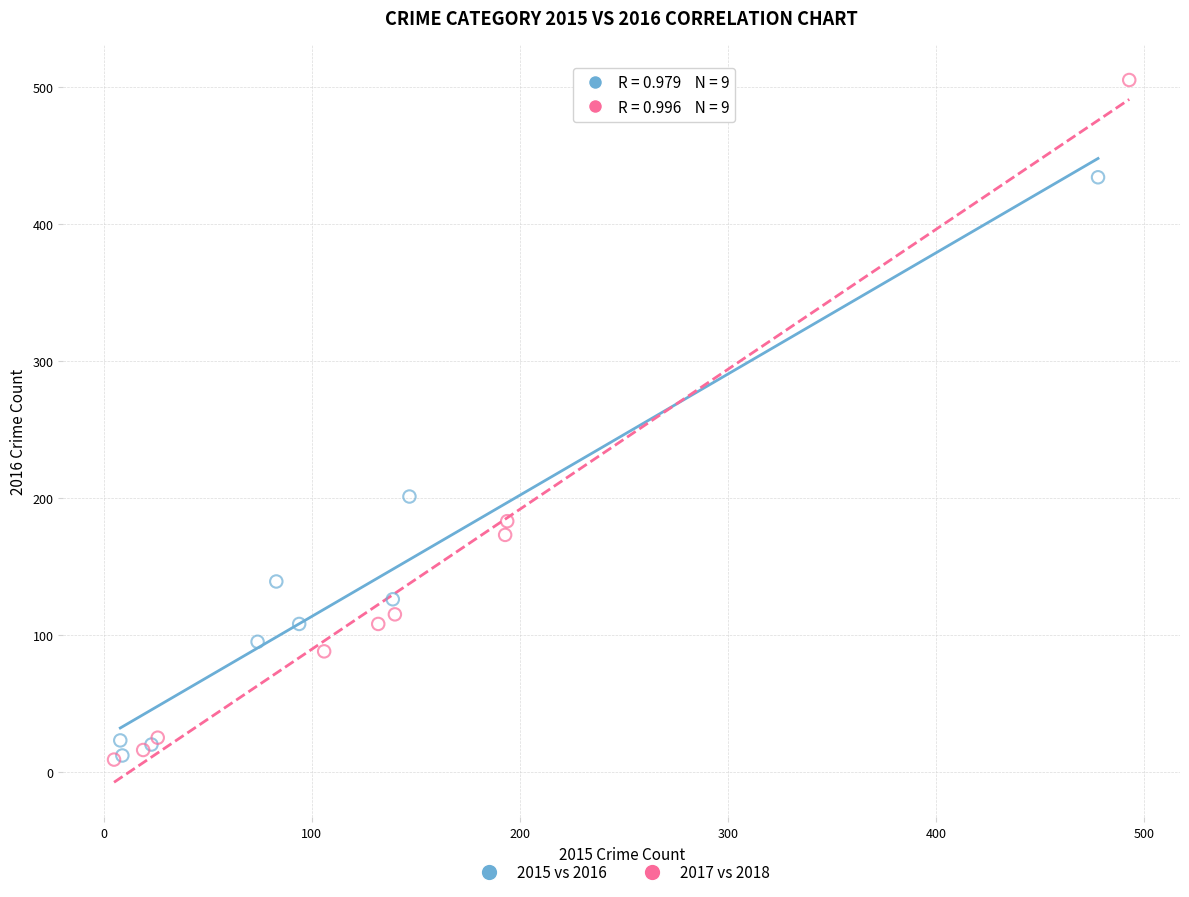

What are all the series names shown in the legend?

2015 vs 2016, 2017 vs 2018